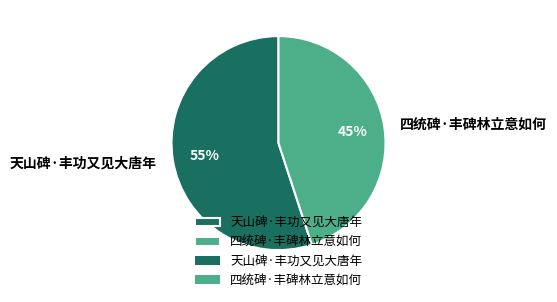

To the nearest percent, what is the difference between the largest and smallest slice percentages?

10%